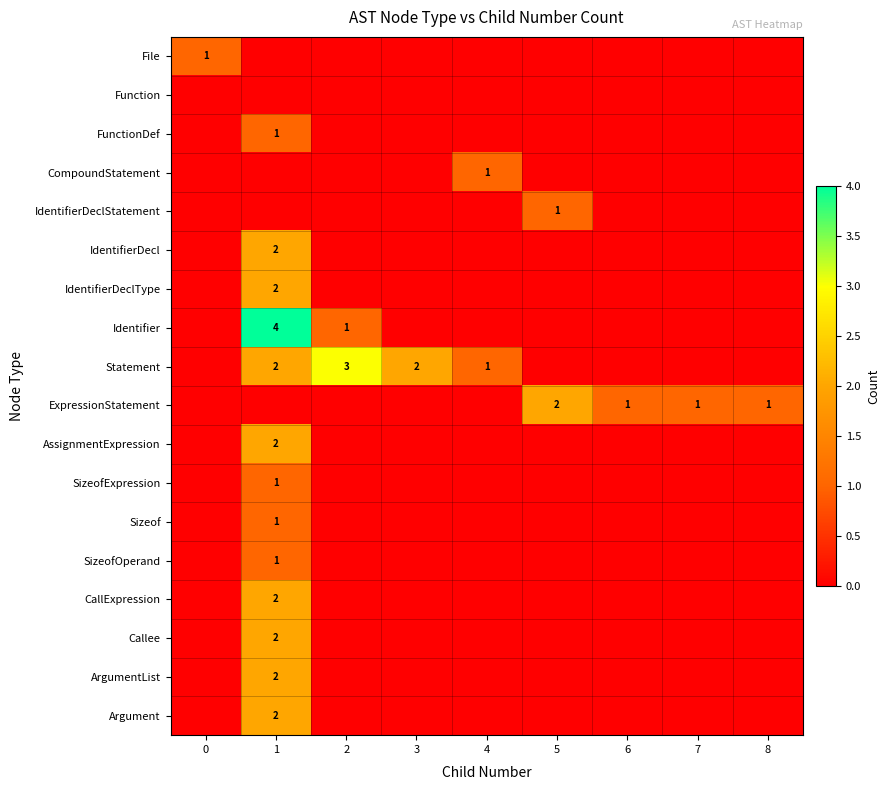

True or false: Callee has a value of 1 at 1.

False